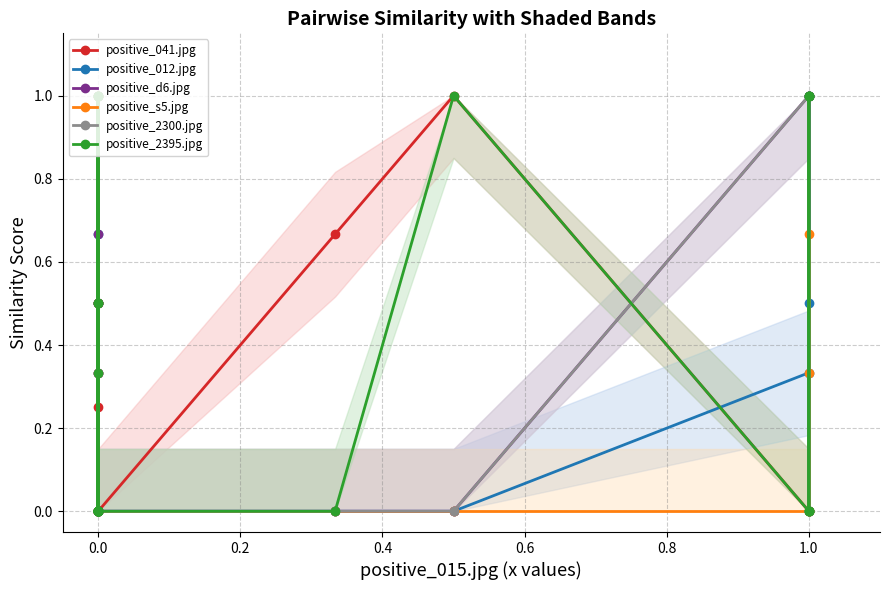

At how many categories does at least one series exceed 0?

21